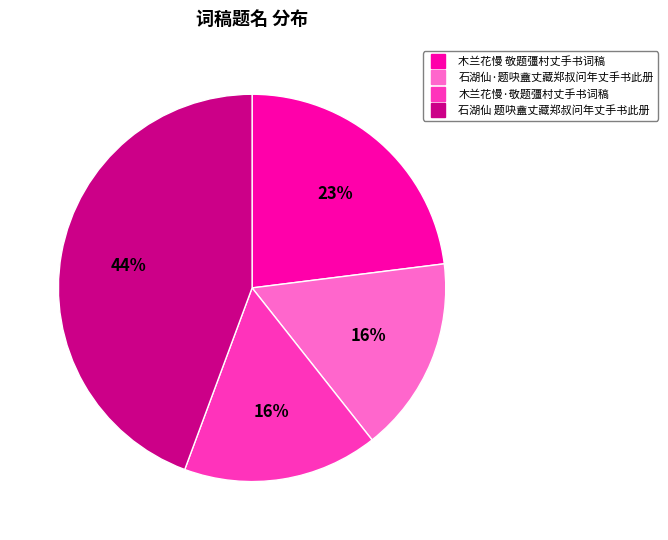

The 石湖仙 题吷盦丈藏郑叔问年丈手书此册 slice represents 44% of the pie. True or false?

True